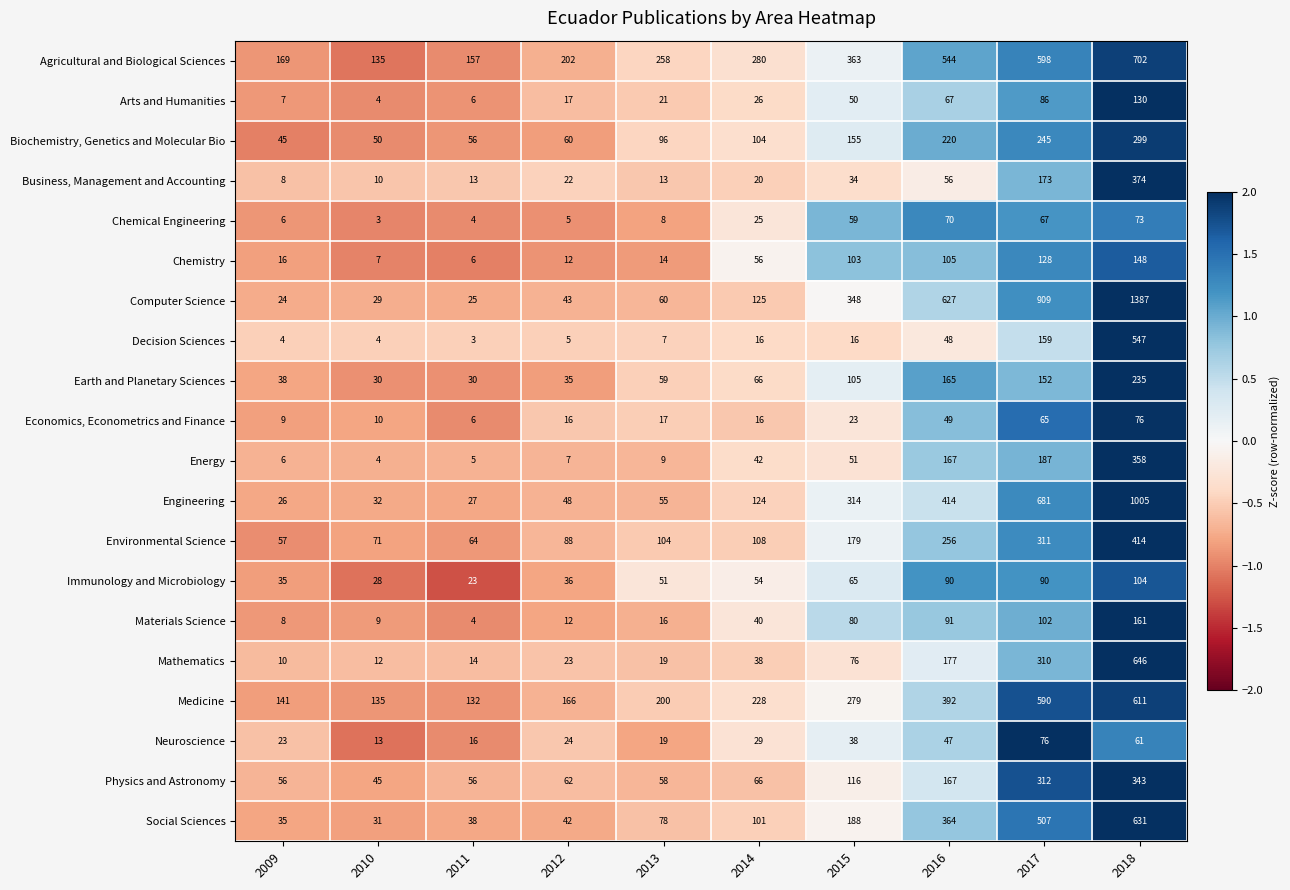

Which series has the widest spread of values?

Computer Science